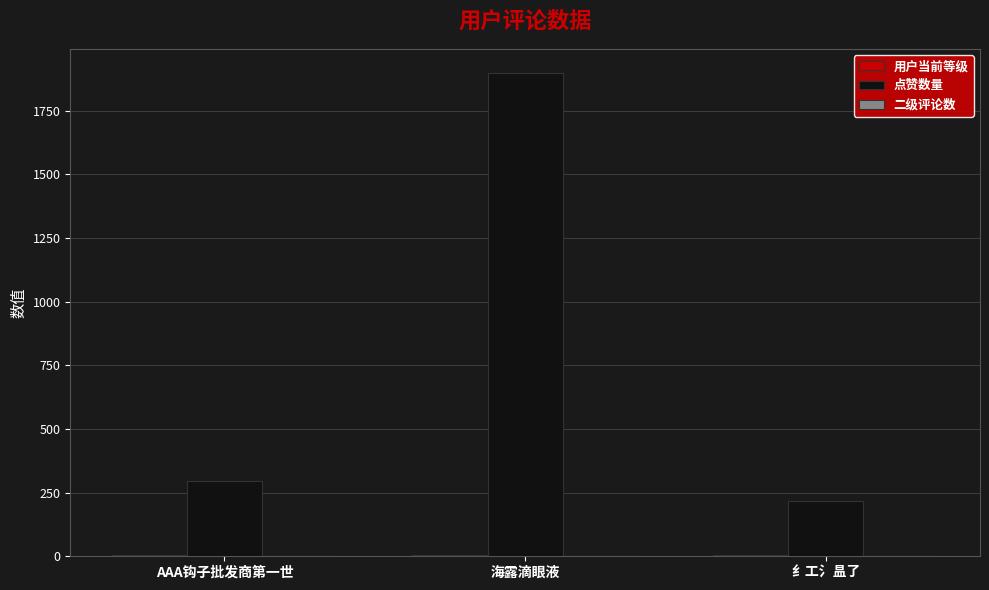

At which category is the sum across all series the highest?

海露滴眼液